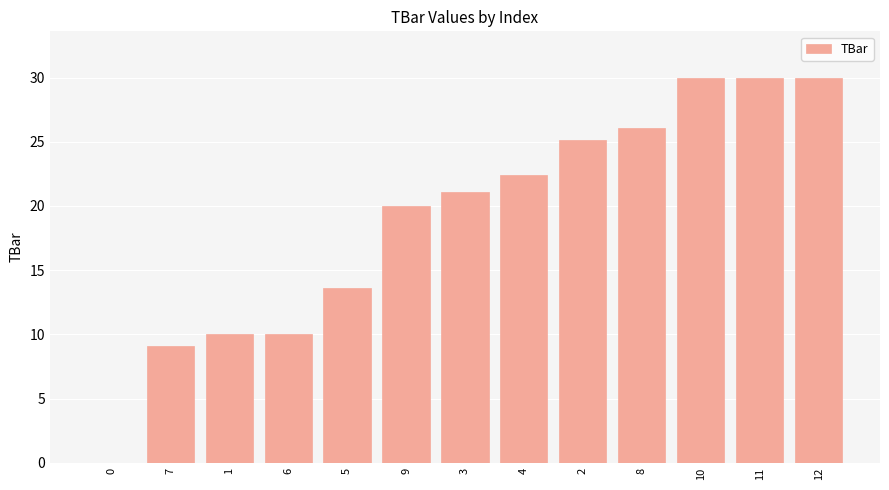

What is the sum of all values?

247.4